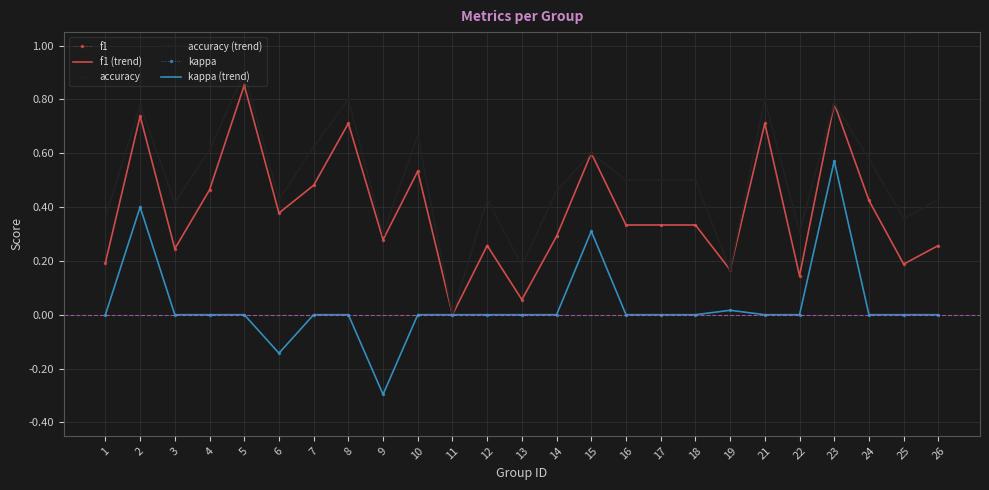

At which category is the sum across all series the highest?

23